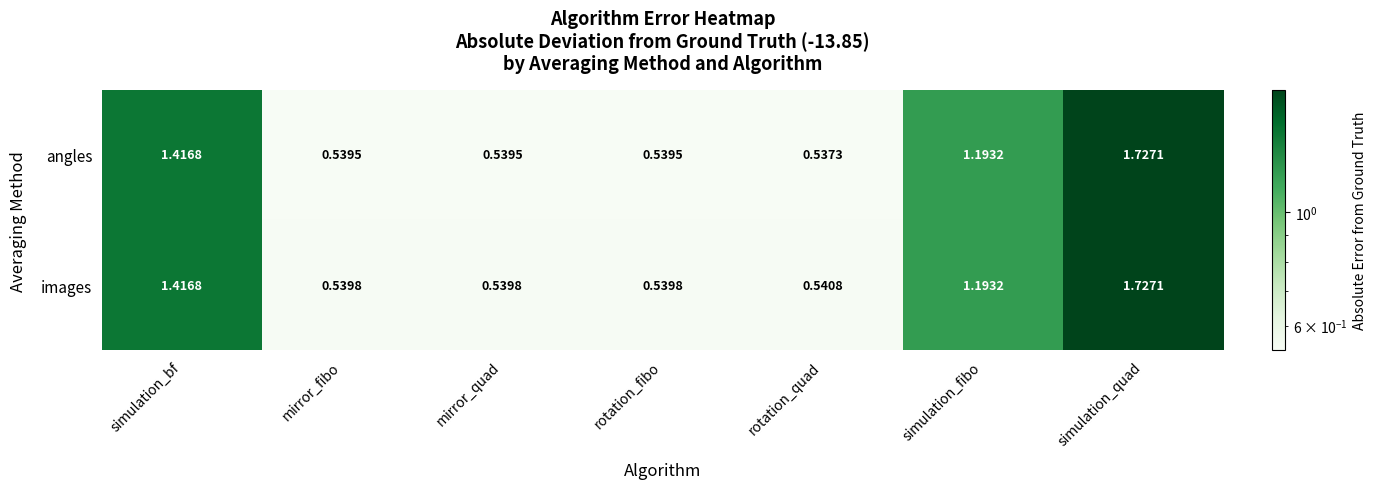

Where is images nearest to the value 1?

simulation_fibo